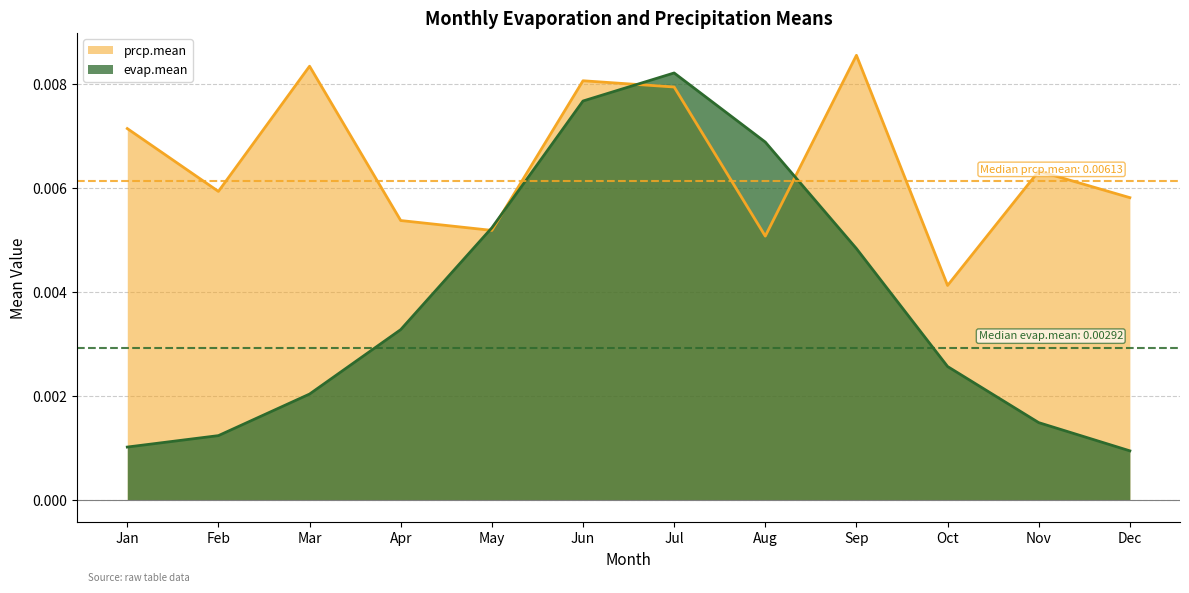

How many times do prcp.mean and evap.mean cross each other?

4